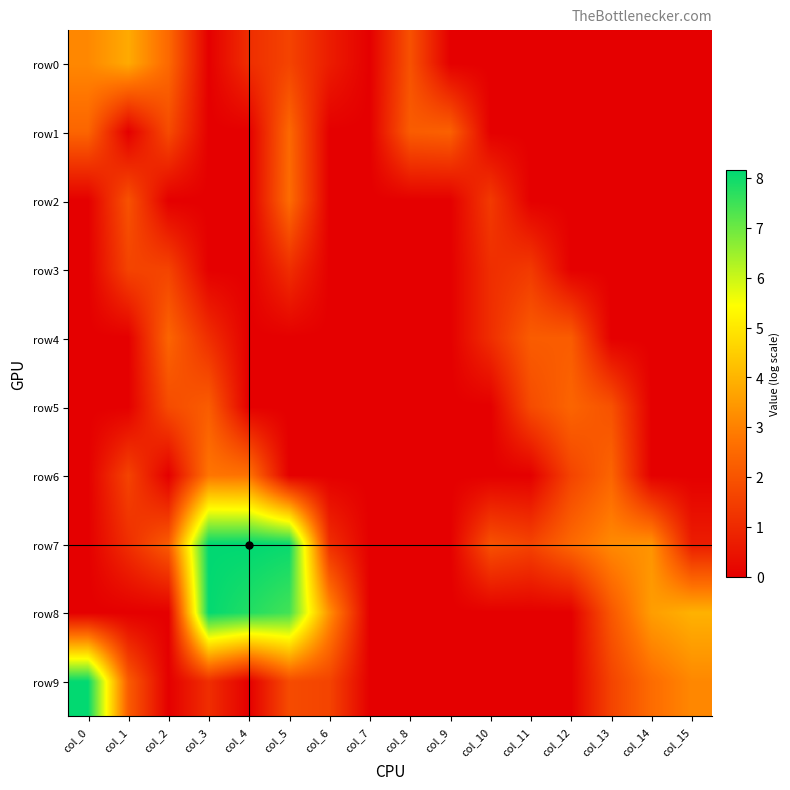

At how many categories does at least one series exceed 7?

4